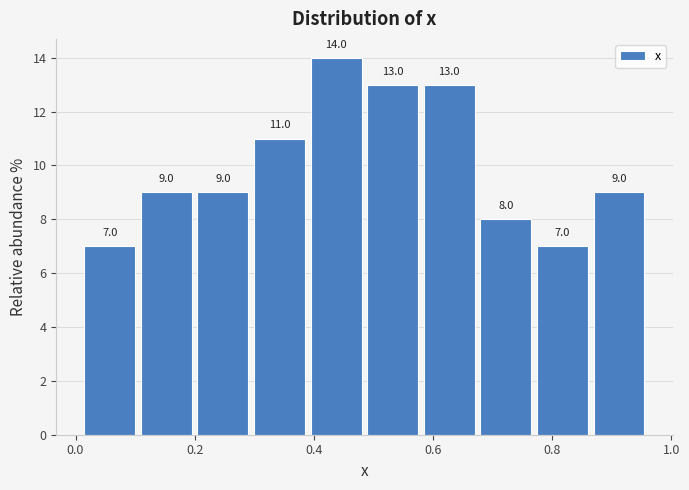

How tall is the bar that spans 0.485 to 0.580 on the x-axis? The bar edges are not printed on the chart, so give them approximately, as read against the axis.

13.0